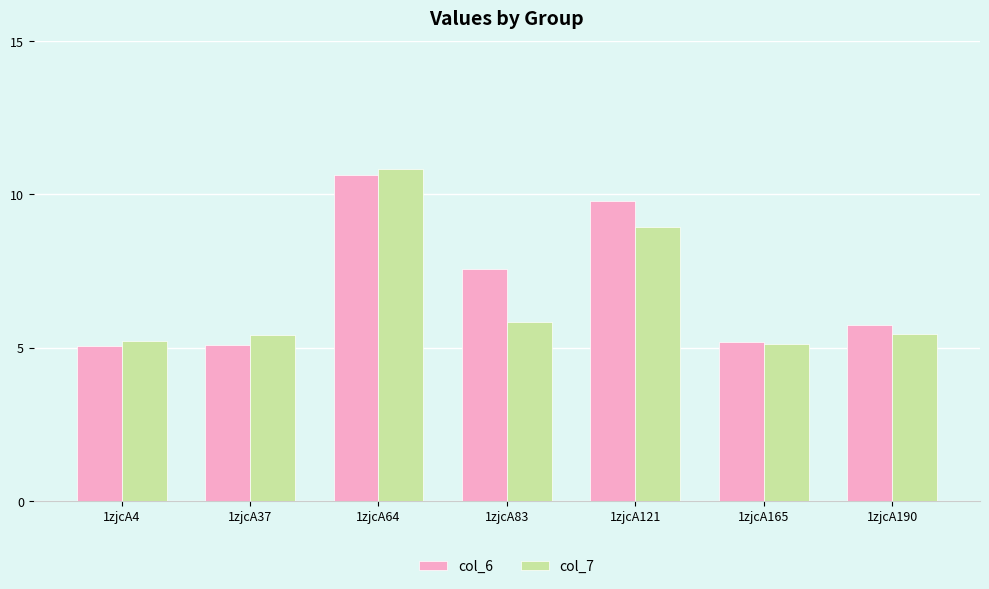

What is the highest value of the col_7 series?

10.8